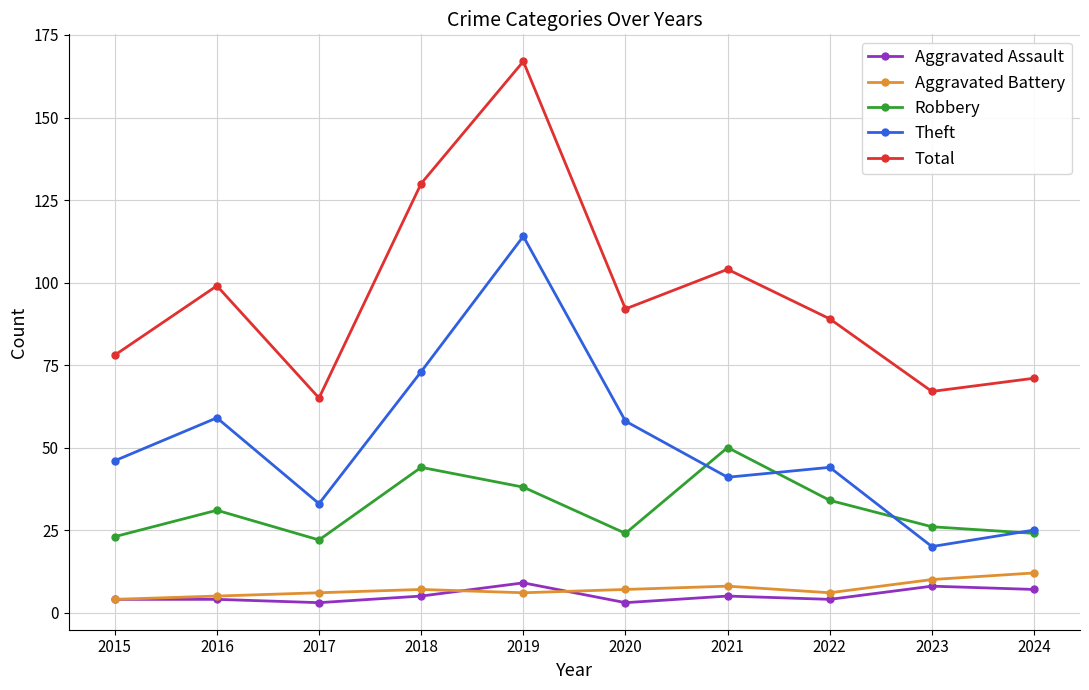

Rank the series at 2022 from highest to lowest value.

Total, Theft, Robbery, Aggravated Battery, Aggravated Assault